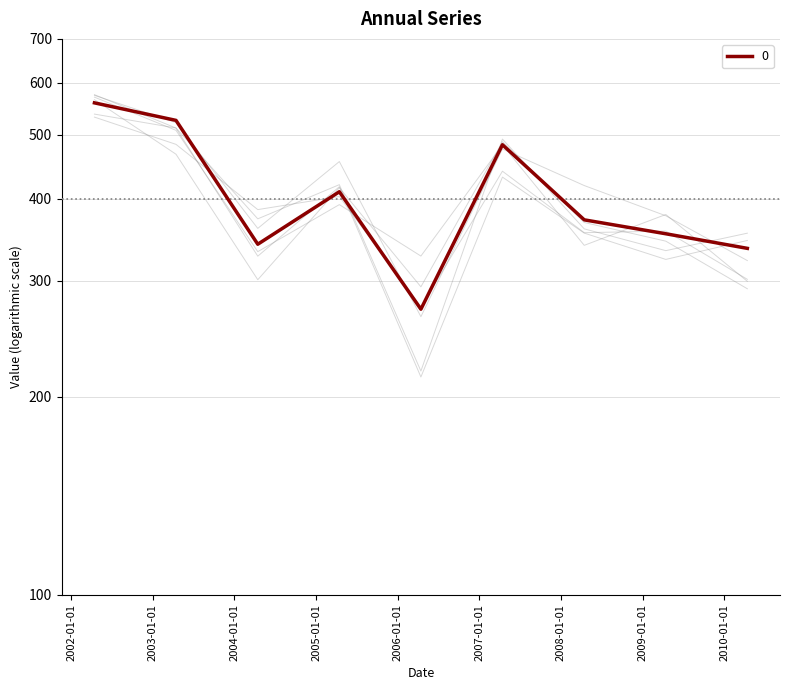

What position from the right is 2003-04-15?

8